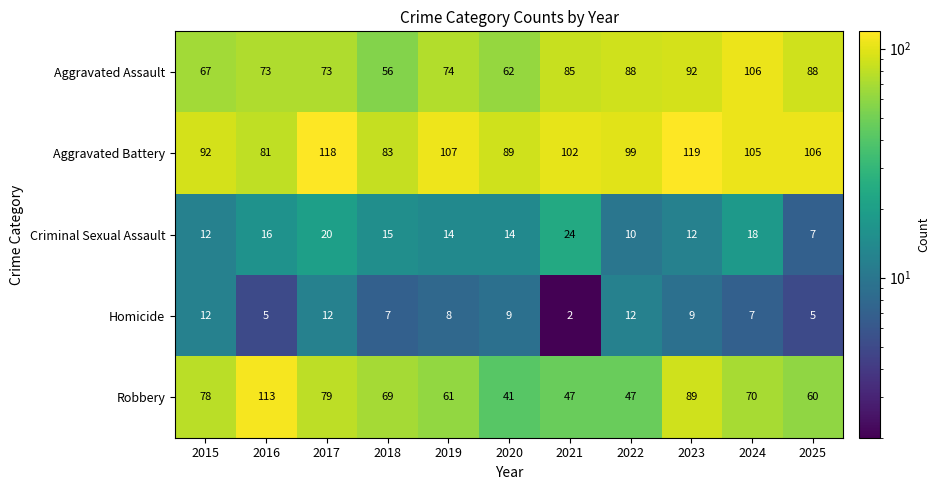

Which series has the widest spread of values?

Robbery